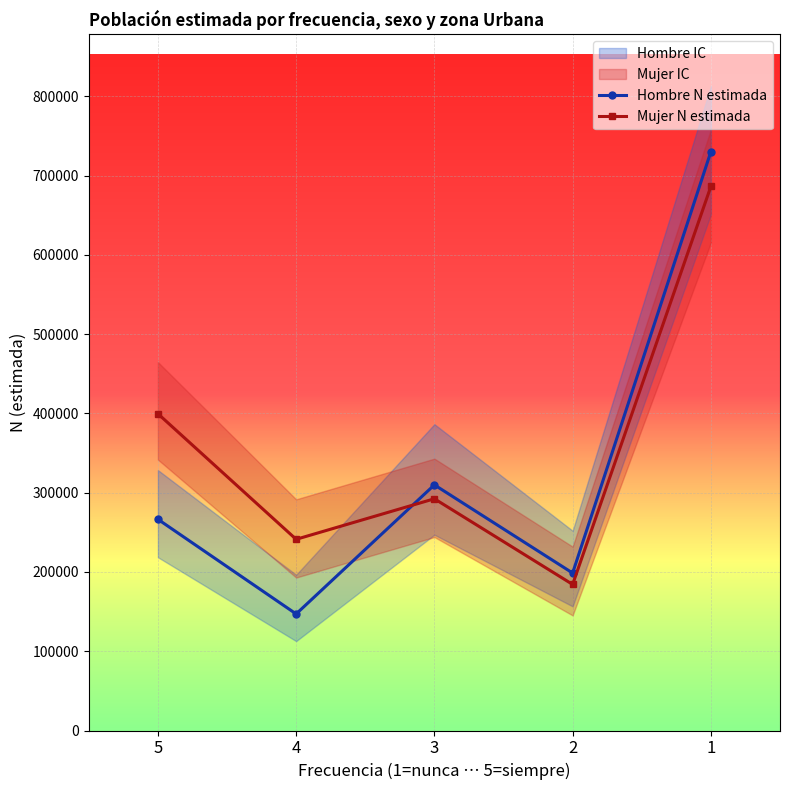

Where does the Mujer N estimada series first go above 292316?

5